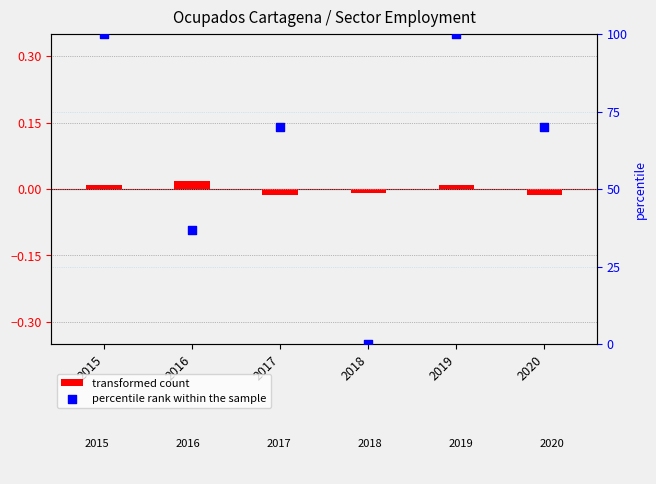

At how many categories does at least one series exceed 99?

2